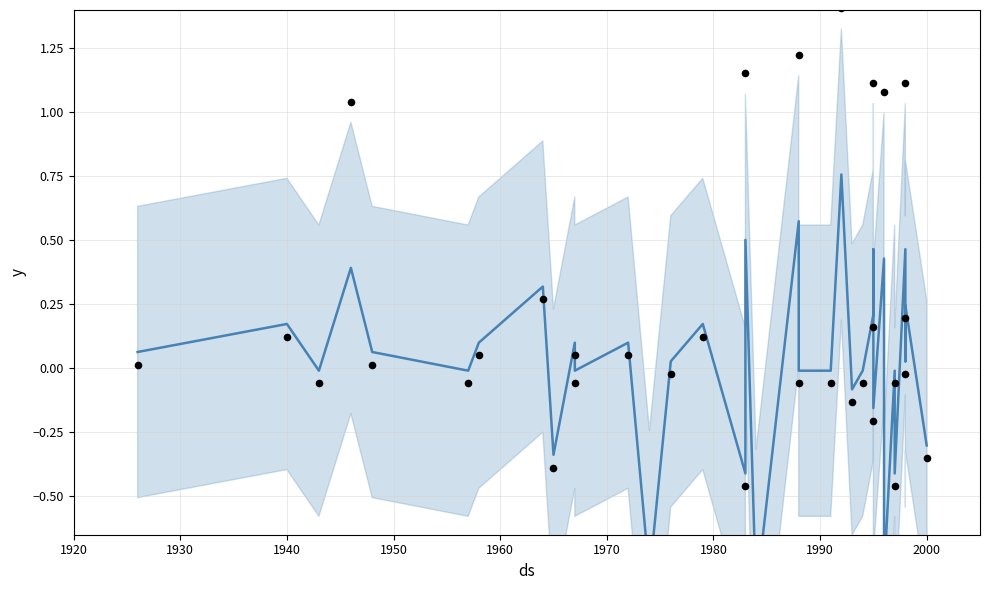

Which series contains the highest Y value?

data_points